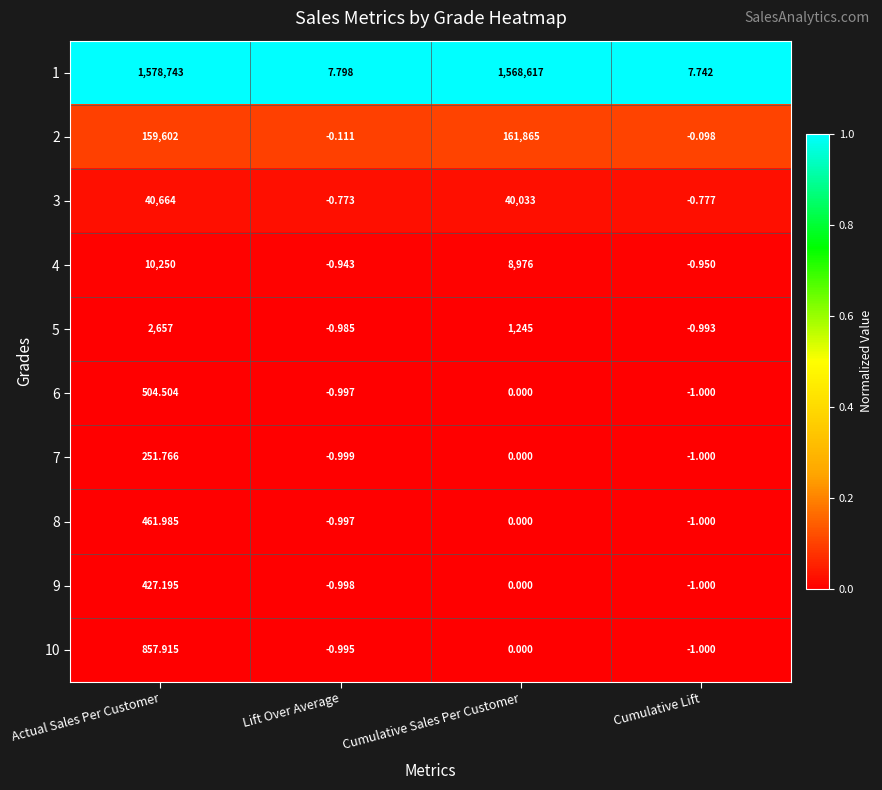

At which category does the chart reach its minimum across all series?

Cumulative Lift